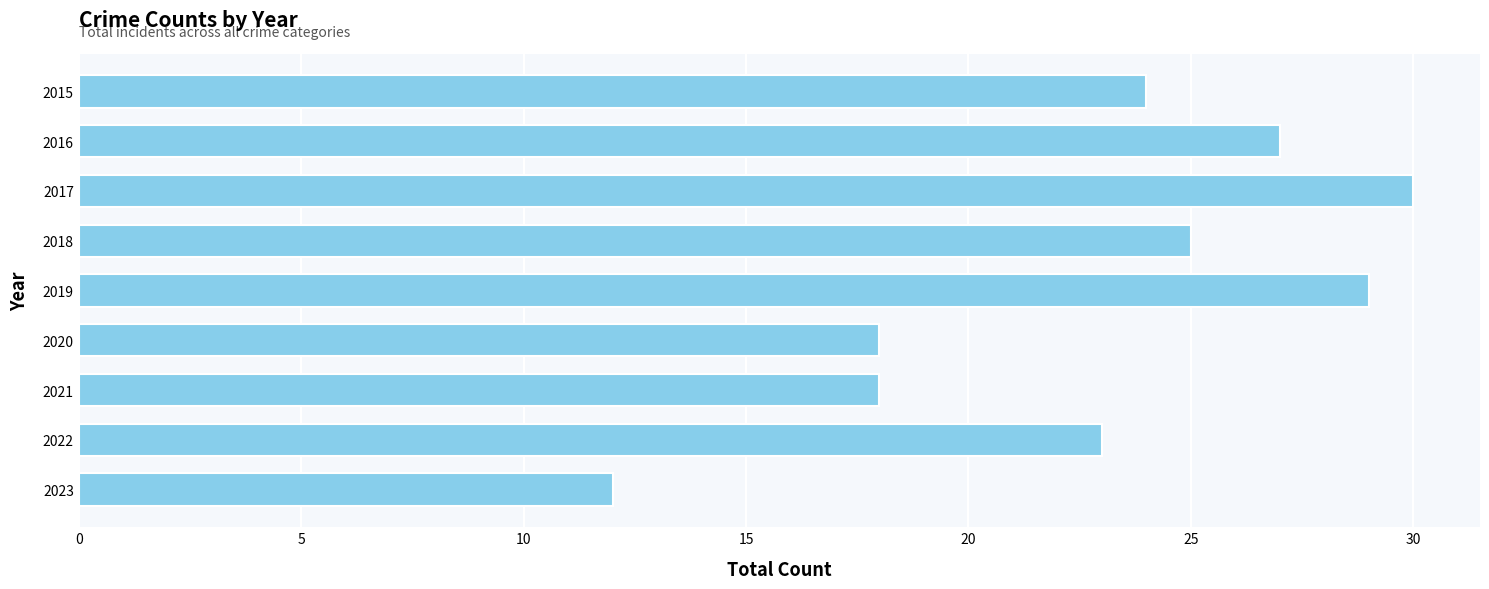

Approximately how many times larger is the value at 2023 compared to 2017?

0.4